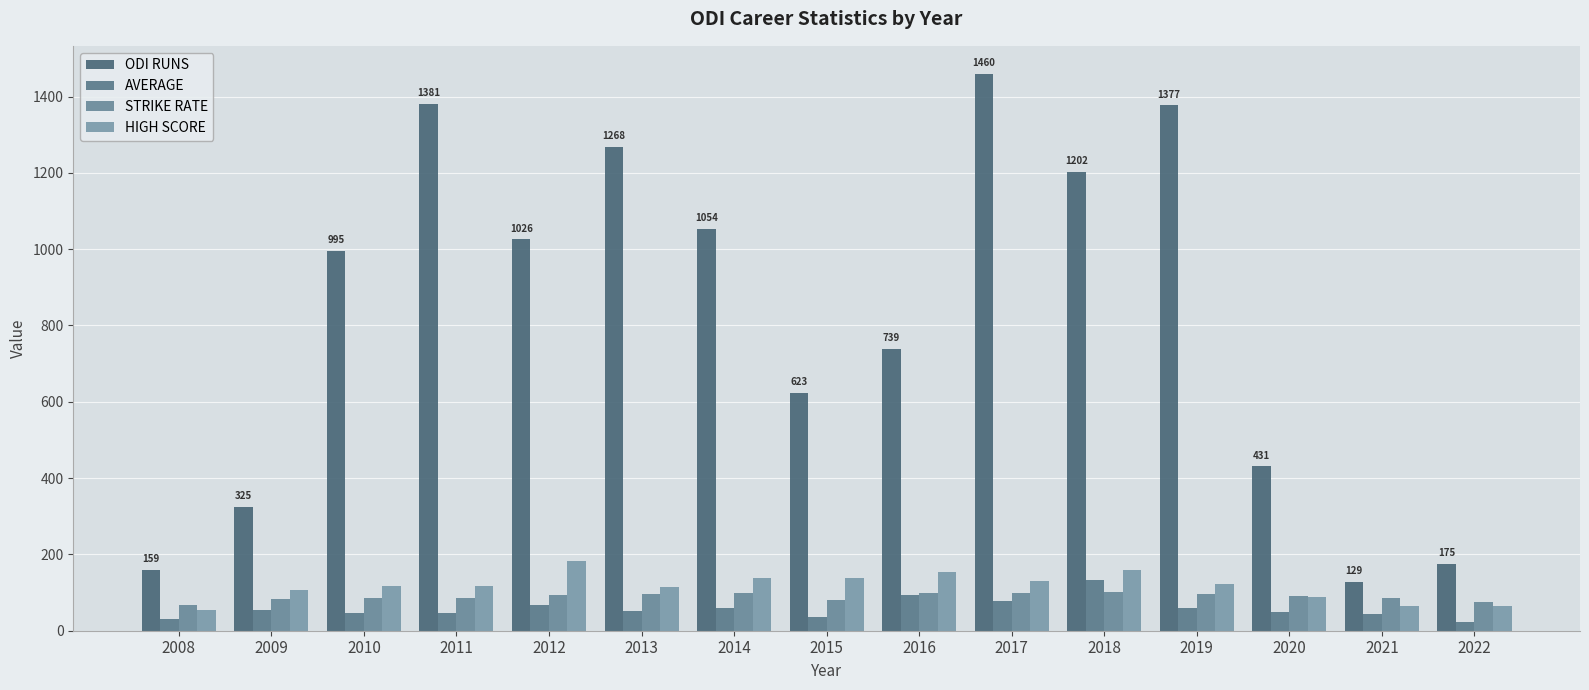

Which category has the highest value across all series?

2017